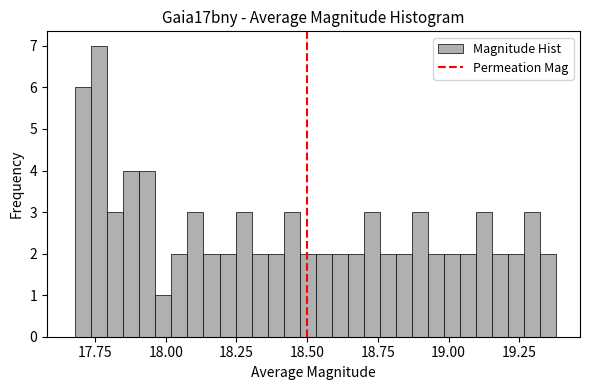

Read against the x-axis, roughly where is the centre of the tallest bar?

17.75